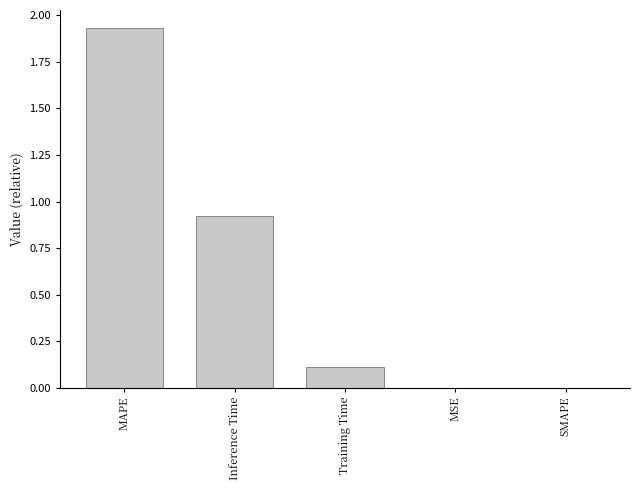

The chart shows a value of 0.0 at MSE. True or false?

True